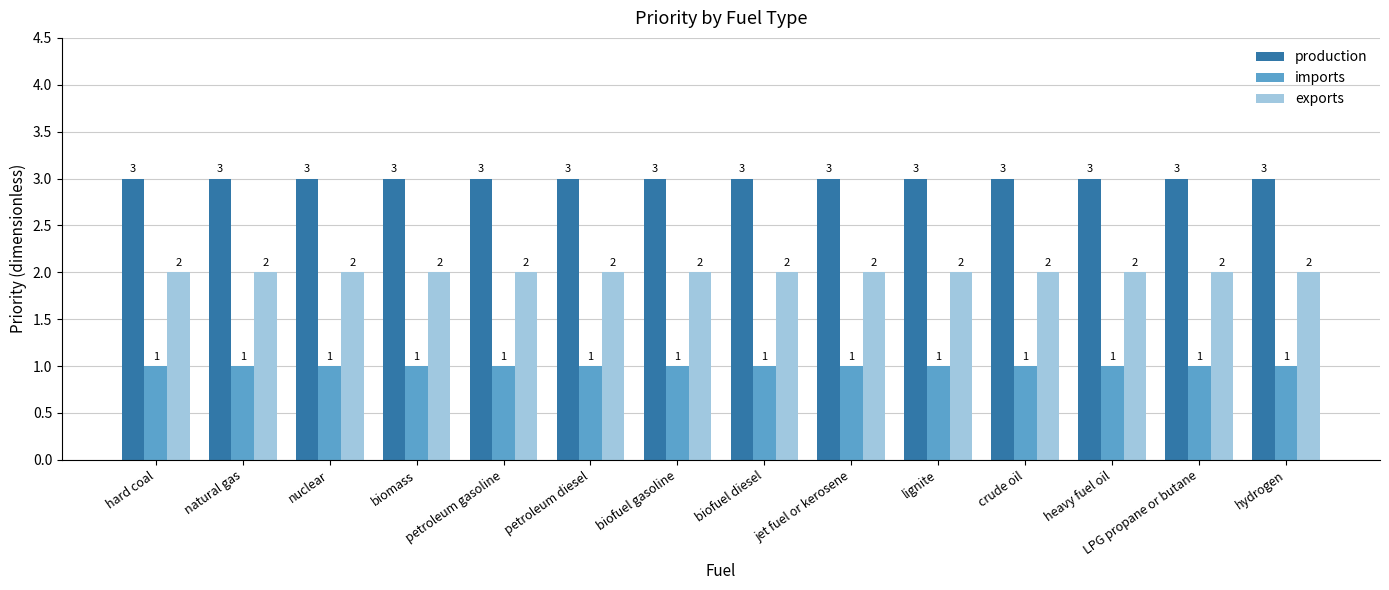

What is the sum of the exports values at biofuel diesel and LPG propane or butane?

4